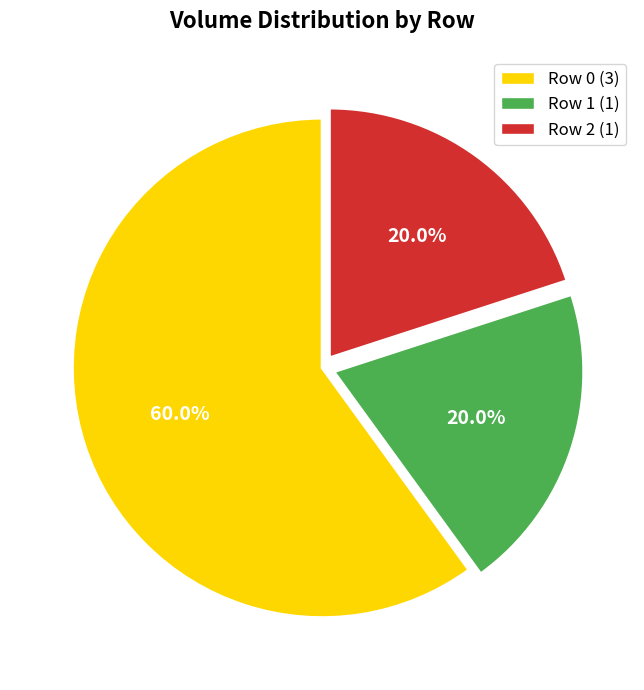

Count the number of slices in the pie.

3